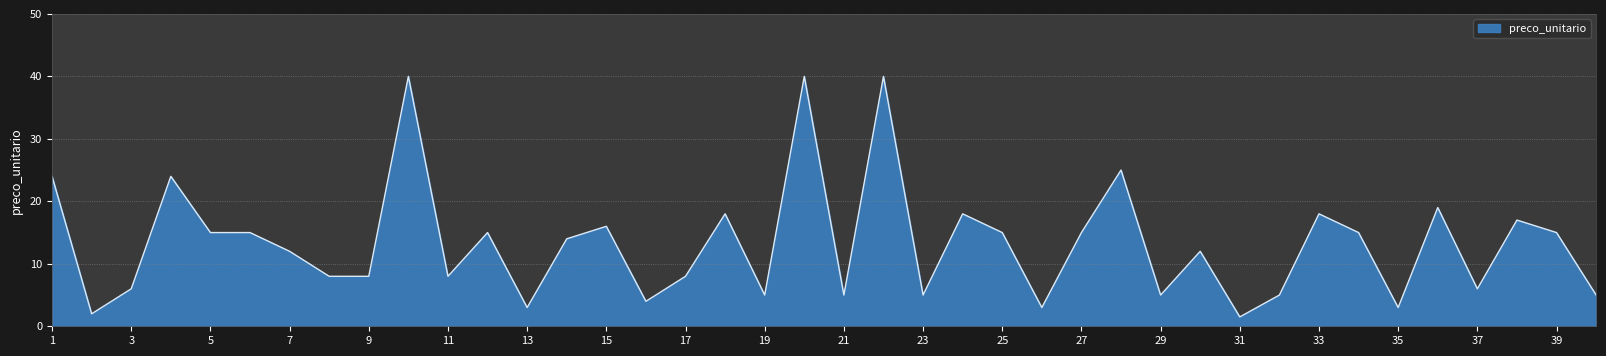

What is the difference between the maximum and minimum values?

38.5